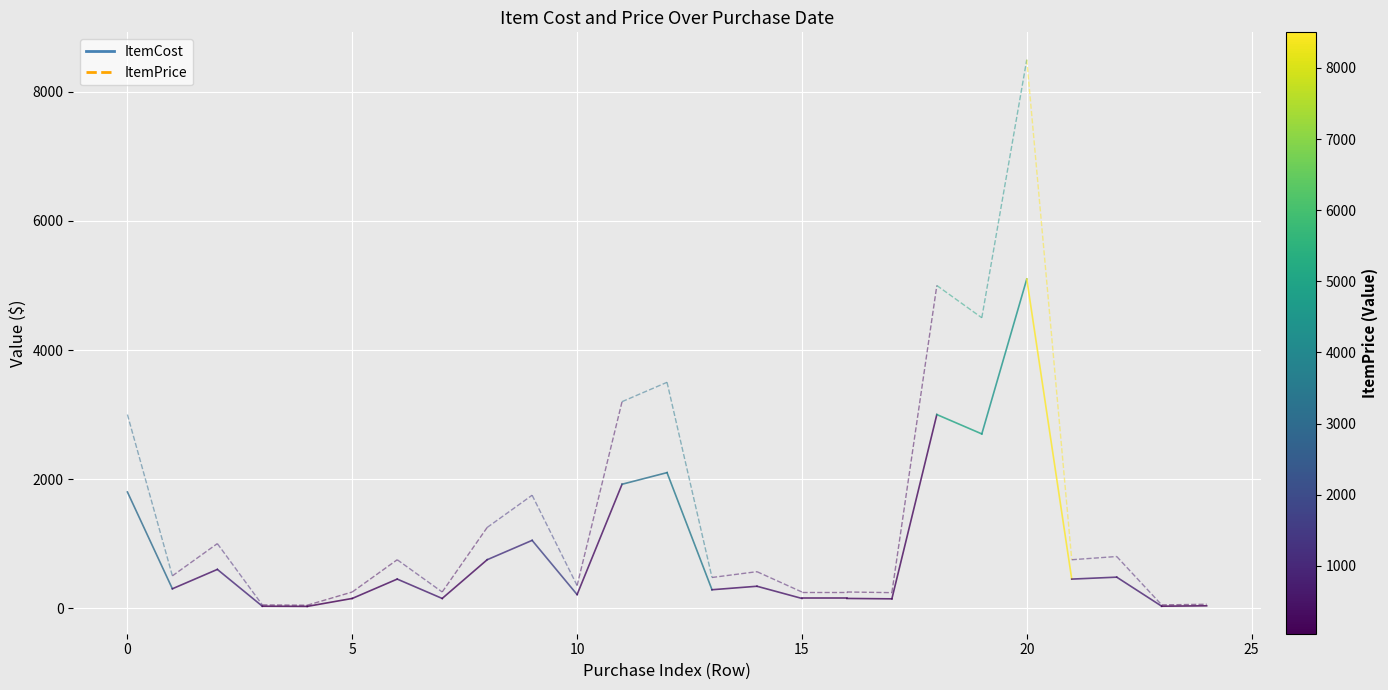

What is the average value of the ItemCost series?

896